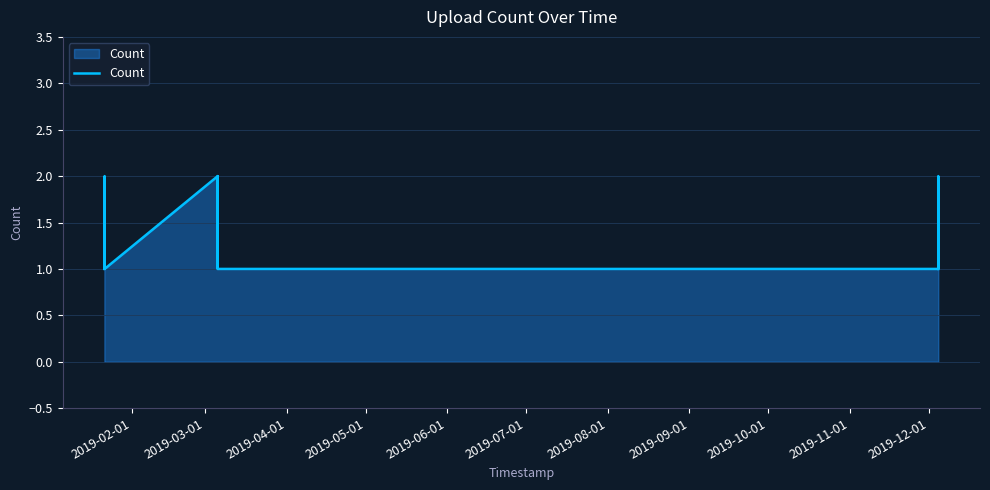

Reading left to right, extract all data points from this chart.

1	1	1	1	1	1	1	1	1	1	1	1	1	1	1	2	1	1	2	2	1	2	1	1	1	2	1